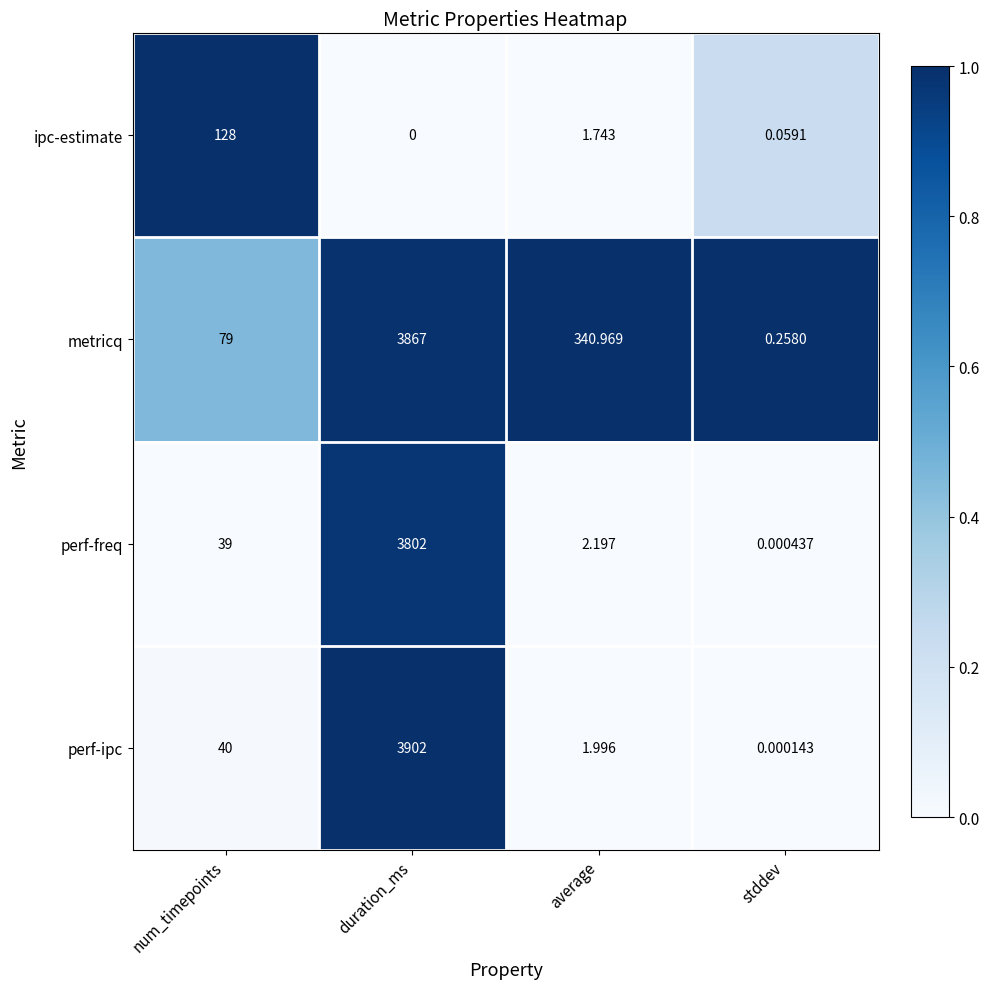

What is the difference between the highest and lowest values at num_timepoints?

89.0